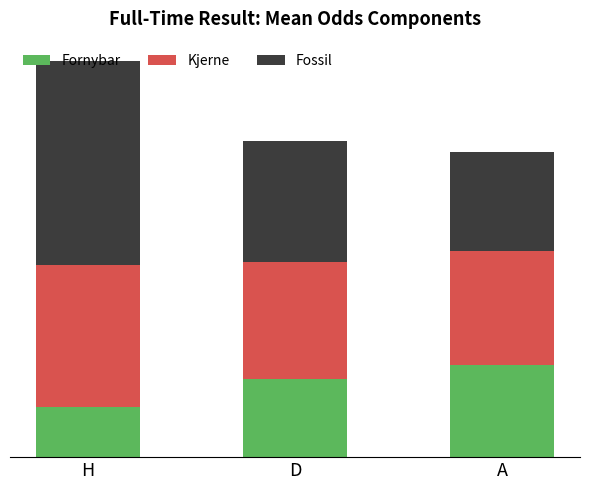

What is the minimum value for Fornybar?

1.6